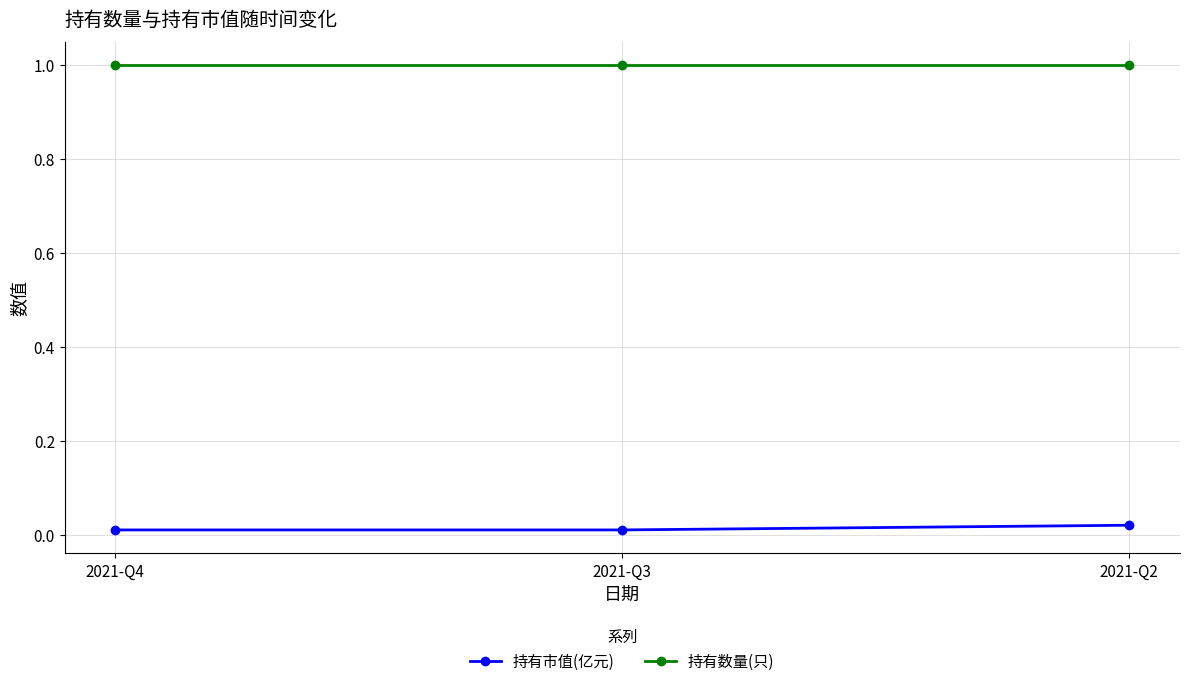

What is the spread (max minus min) of values at 2021-Q4?

1.0